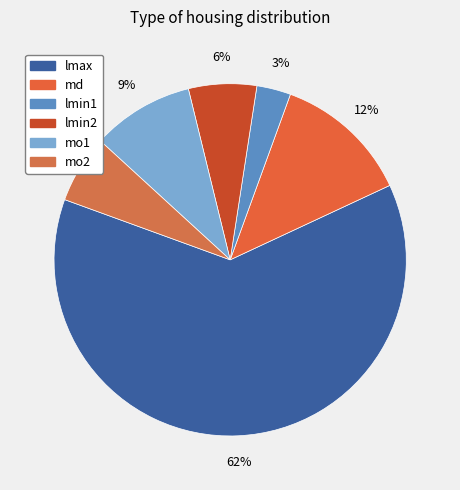

Is it true that mo2 is 6% of the pie?

True